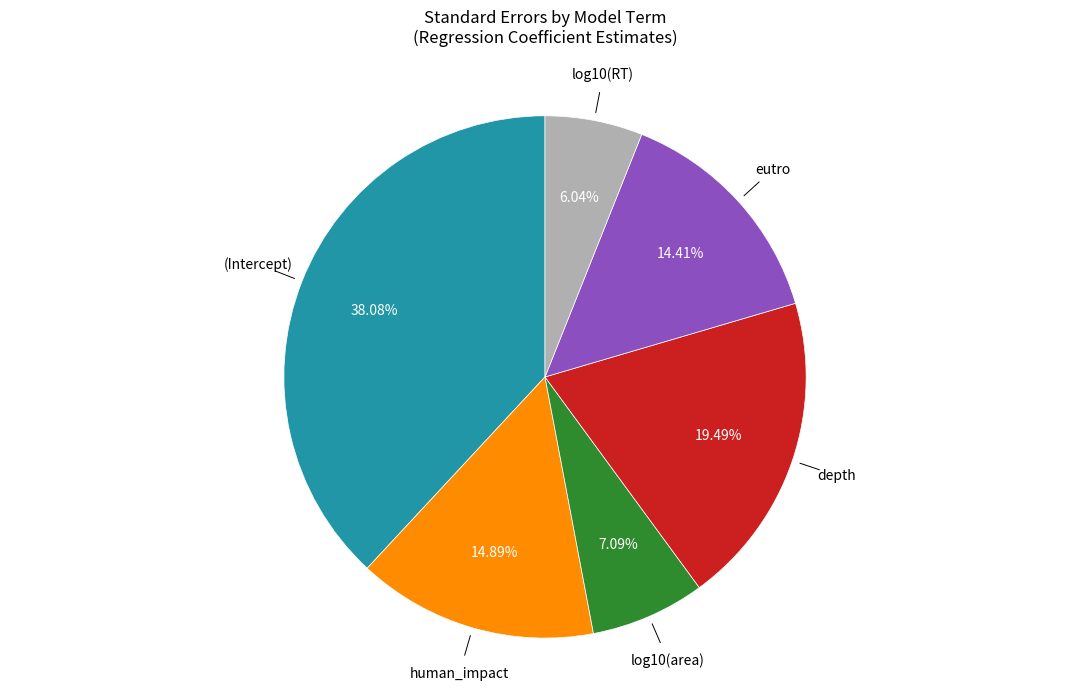

Combined, do eutro and (Intercept) account for over 50%?

Yes